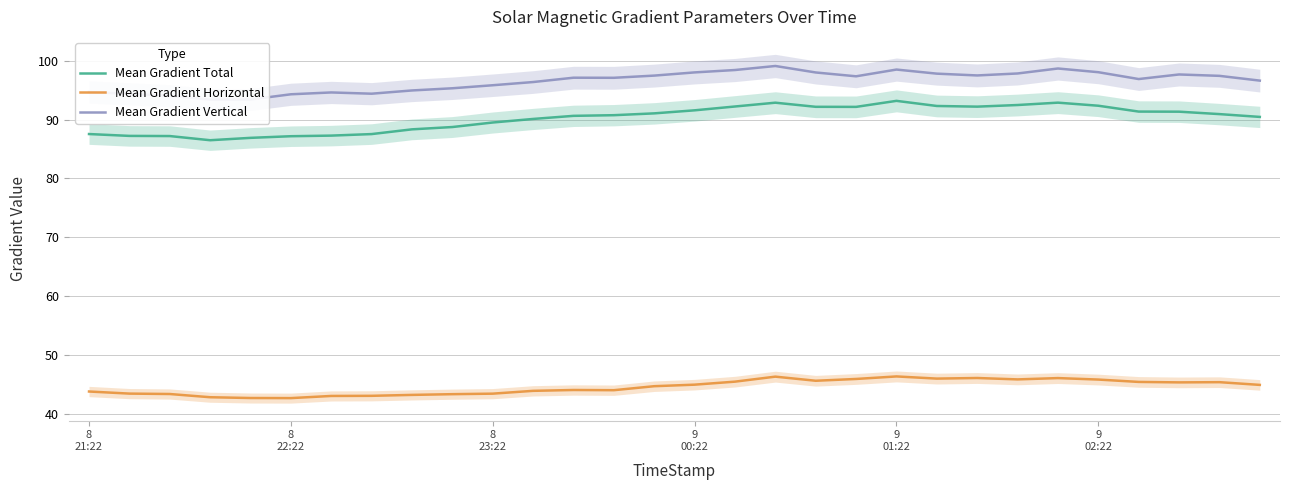

True or false: Mean Gradient Total and Mean Gradient Horizontal cross at least once.

False